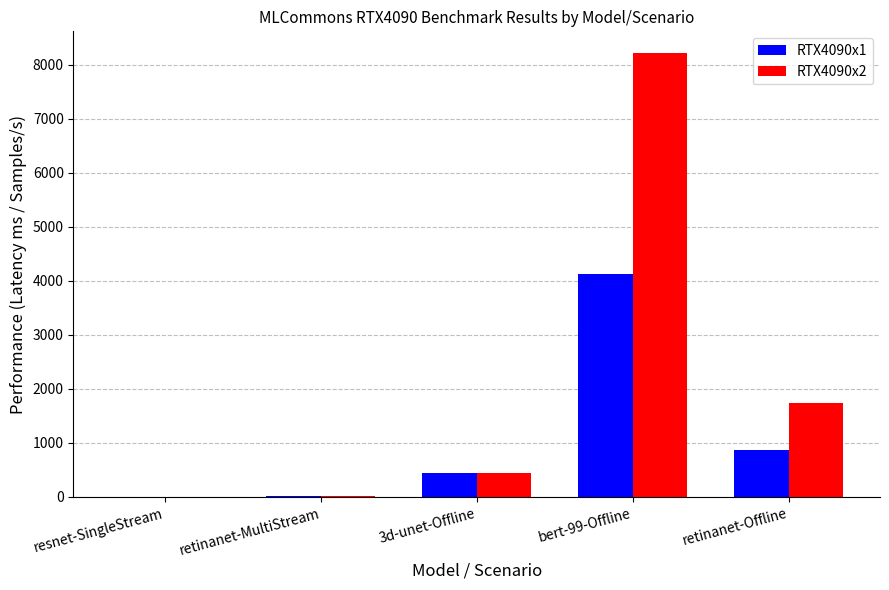

How many groups of bars are there?

5